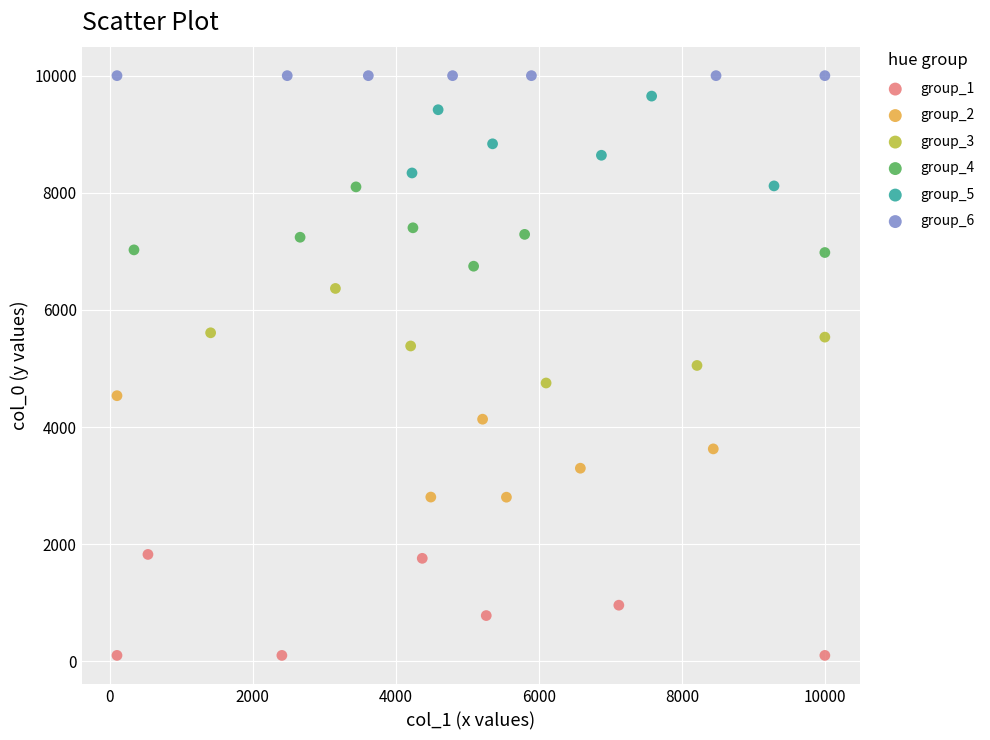

Which series contains the lowest Y value?

group_1